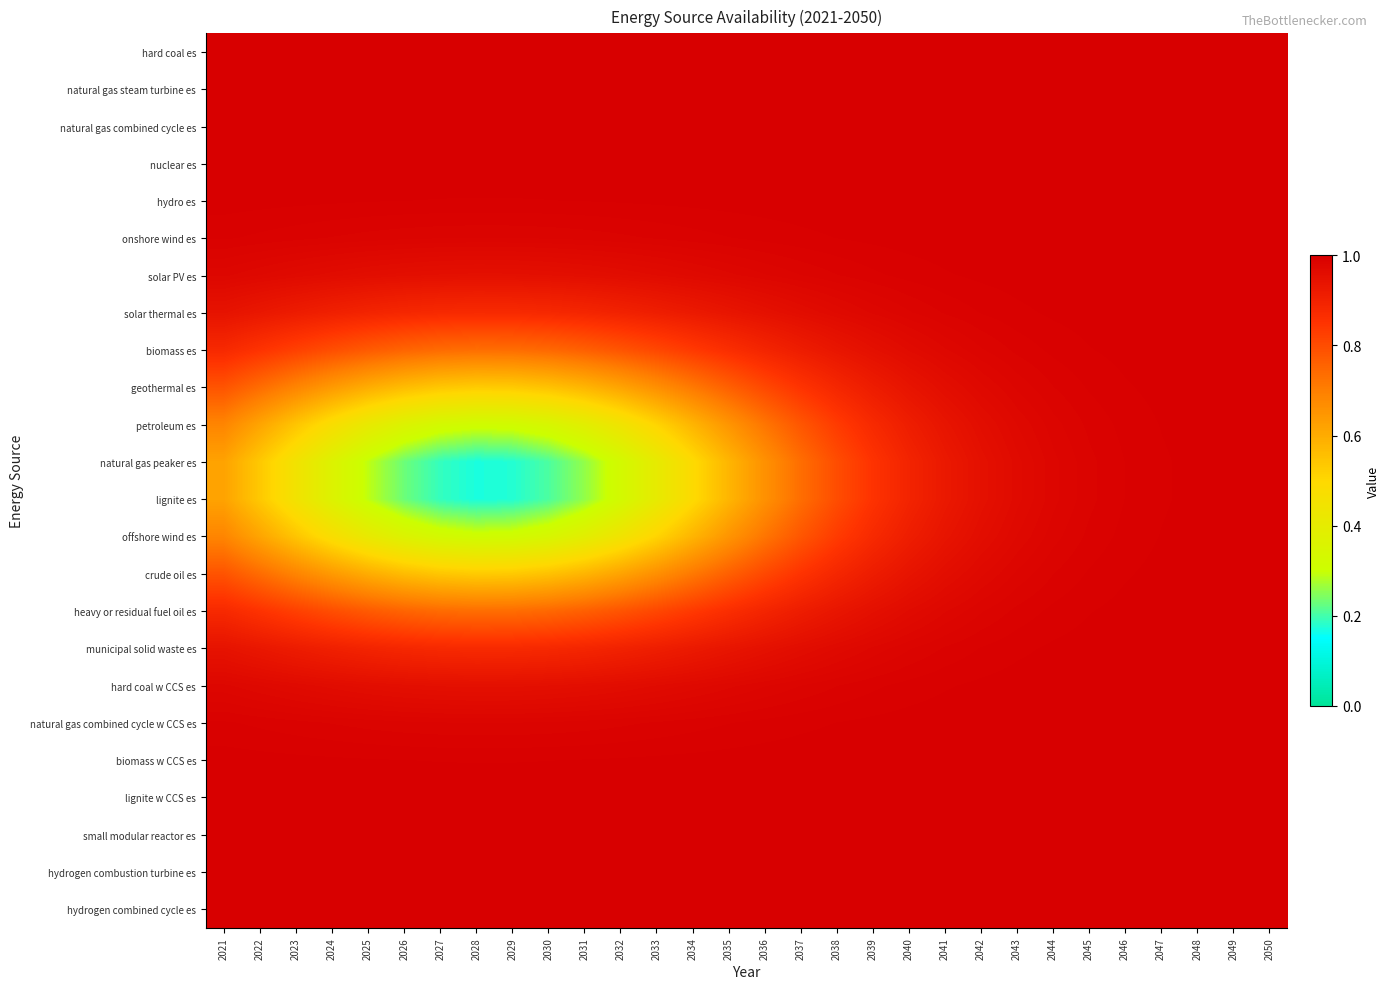

Reading right to left, what are all the values shown in this chart?

hard coal es: 2050=1.0	2049=1.0	2048=1.0	2047=1.0	2046=1.0	2045=1.0	2044=1.0	2043=1.0	2042=1.0	2041=1.0	2040=1.0	2039=1.0	2038=1.0	2037=1.0	2036=1.0	2035=1.0	2034=1.0	2033=1.0	2032=1.0	2031=1.0	2030=1.0	2029=1.0	2028=1.0	2027=1.0	2026=1.0	2025=1.0	2024=1.0	2023=1.0	2022=1.0	2021=1.0
natural gas steam turbine es: 2050=1.0	2049=1.0	2048=1.0	2047=1.0	2046=1.0	2045=1.0	2044=1.0	2043=1.0	2042=1.0	2041=1.0	2040=1.0	2039=1.0	2038=1.0	2037=1.0	2036=1.0	2035=1.0	2034=1.0	2033=1.0	2032=1.0	2031=1.0	2030=1.0	2029=1.0	2028=1.0	2027=1.0	2026=1.0	2025=1.0	2024=1.0	2023=1.0	2022=1.0	2021=1.0
natural gas combined cycle es: 2050=1.0	2049=1.0	2048=1.0	2047=1.0	2046=1.0	2045=1.0	2044=1.0	2043=1.0	2042=1.0	2041=1.0	2040=1.0	2039=1.0	2038=1.0	2037=1.0	2036=1.0	2035=1.0	2034=1.0	2033=1.0	2032=1.0	2031=1.0	2030=1.0	2029=1.0	2028=1.0	2027=1.0	2026=1.0	2025=1.0	2024=1.0	2023=1.0	2022=1.0	2021=1.0
nuclear es: 2050=1.0	2049=1.0	2048=1.0	2047=1.0	2046=1.0	2045=1.0	2044=1.0	2043=1.0	2042=1.0	2041=1.0	2040=1.0	2039=1.0	2038=1.0	2037=1.0	2036=1.0	2035=1.0	2034=1.0	2033=1.0	2032=1.0	2031=1.0	2030=1.0	2029=1.0	2028=1.0	2027=1.0	2026=1.0	2025=1.0	2024=1.0	2023=1.0	2022=1.0	2021=1.0
hydro es: 2050=1.0	2049=1.0	2048=1.0	2047=1.0	2046=1.0	2045=1.0	2044=1.0	2043=1.0	2042=1.0	2041=1.0	2040=1.0	2039=1.0	2038=1.0	2037=1.0	2036=1.0	2035=1.0	2034=1.0	2033=1.0	2032=1.0	2031=1.0	2030=1.0	2029=1.0	2028=1.0	2027=1.0	2026=1.0	2025=1.0	2024=1.0	2023=1.0	2022=1.0	2021=1.0
onshore wind es: 2050=1.0	2049=1.0	2048=1.0	2047=1.0	2046=1.0	2045=1.0	2044=1.0	2043=1.0	2042=1.0	2041=1.0	2040=1.0	2039=1.0	2038=1.0	2037=1.0	2036=1.0	2035=1.0	2034=1.0	2033=1.0	2032=1.0	2031=1.0	2030=1.0	2029=1.0	2028=1.0	2027=1.0	2026=1.0	2025=1.0	2024=1.0	2023=1.0	2022=1.0	2021=1.0
solar PV es: 2050=1.0	2049=1.0	2048=1.0	2047=1.0	2046=1.0	2045=1.0	2044=1.0	2043=1.0	2042=1.0	2041=1.0	2040=1.0	2039=1.0	2038=1.0	2037=1.0	2036=1.0	2035=1.0	2034=1.0	2033=1.0	2032=1.0	2031=1.0	2030=1.0	2029=1.0	2028=1.0	2027=1.0	2026=1.0	2025=1.0	2024=1.0	2023=1.0	2022=1.0	2021=1.0
solar thermal es: 2050=1.0	2049=1.0	2048=1.0	2047=1.0	2046=1.0	2045=1.0	2044=1.0	2043=1.0	2042=1.0	2041=1.0	2040=1.0	2039=1.0	2038=1.0	2037=1.0	2036=0.9	2035=0.9	2034=0.9	2033=0.9	2032=0.9	2031=0.9	2030=0.9	2029=0.9	2028=0.9	2027=0.9	2026=0.9	2025=0.9	2024=0.9	2023=0.9	2022=0.9	2021=0.9
biomass es: 2050=1.0	2049=1.0	2048=1.0	2047=1.0	2046=1.0	2045=1.0	2044=1.0	2043=1.0	2042=1.0	2041=1.0	2040=1.0	2039=1.0	2038=0.9	2037=0.9	2036=0.9	2035=0.9	2034=0.8	2033=0.8	2032=0.8	2031=0.8	2030=0.7	2029=0.7	2028=0.7	2027=0.7	2026=0.8	2025=0.8	2024=0.8	2023=0.8	2022=0.9	2021=0.9
geothermal es: 2050=1.0	2049=1.0	2048=1.0	2047=1.0	2046=1.0	2045=1.0	2044=1.0	2043=1.0	2042=1.0	2041=1.0	2040=0.9	2039=0.9	2038=0.9	2037=0.8	2036=0.8	2035=0.8	2034=0.7	2033=0.7	2032=0.6	2031=0.6	2030=0.6	2029=0.5	2028=0.5	2027=0.5	2026=0.6	2025=0.6	2024=0.6	2023=0.7	2022=0.7	2021=0.8
petroleum es: 2050=1.0	2049=1.0	2048=1.0	2047=1.0	2046=1.0	2045=1.0	2044=1.0	2043=1.0	2042=1.0	2041=0.9	2040=0.9	2039=0.9	2038=0.8	2037=0.8	2036=0.7	2035=0.7	2034=0.6	2033=0.5	2032=0.4	2031=0.4	2030=0.3	2029=0.3	2028=0.3	2027=0.3	2026=0.4	2025=0.4	2024=0.5	2023=0.5	2022=0.6	2021=0.7
natural gas peaker es: 2050=1.0	2049=1.0	2048=1.0	2047=1.0	2046=1.0	2045=1.0	2044=1.0	2043=1.0	2042=1.0	2041=0.9	2040=0.9	2039=0.9	2038=0.8	2037=0.7	2036=0.7	2035=0.6	2034=0.5	2033=0.4	2032=0.3	2031=0.3	2030=0.2	2029=0.2	2028=0.2	2027=0.2	2026=0.2	2025=0.3	2024=0.4	2023=0.4	2022=0.5	2021=0.6
lignite es: 2050=1.0	2049=1.0	2048=1.0	2047=1.0	2046=1.0	2045=1.0	2044=1.0	2043=1.0	2042=1.0	2041=0.9	2040=0.9	2039=0.9	2038=0.8	2037=0.7	2036=0.7	2035=0.6	2034=0.5	2033=0.4	2032=0.3	2031=0.3	2030=0.2	2029=0.2	2028=0.2	2027=0.2	2026=0.2	2025=0.3	2024=0.4	2023=0.4	2022=0.5	2021=0.6
offshore wind es: 2050=1.0	2049=1.0	2048=1.0	2047=1.0	2046=1.0	2045=1.0	2044=1.0	2043=1.0	2042=1.0	2041=0.9	2040=0.9	2039=0.9	2038=0.8	2037=0.8	2036=0.7	2035=0.7	2034=0.6	2033=0.5	2032=0.4	2031=0.4	2030=0.3	2029=0.3	2028=0.3	2027=0.3	2026=0.4	2025=0.4	2024=0.5	2023=0.5	2022=0.6	2021=0.7
crude oil es: 2050=1.0	2049=1.0	2048=1.0	2047=1.0	2046=1.0	2045=1.0	2044=1.0	2043=1.0	2042=1.0	2041=1.0	2040=0.9	2039=0.9	2038=0.9	2037=0.8	2036=0.8	2035=0.8	2034=0.7	2033=0.7	2032=0.6	2031=0.6	2030=0.6	2029=0.5	2028=0.5	2027=0.5	2026=0.6	2025=0.6	2024=0.6	2023=0.7	2022=0.7	2021=0.8
heavy or residual fuel oil es: 2050=1.0	2049=1.0	2048=1.0	2047=1.0	2046=1.0	2045=1.0	2044=1.0	2043=1.0	2042=1.0	2041=1.0	2040=1.0	2039=1.0	2038=0.9	2037=0.9	2036=0.9	2035=0.9	2034=0.8	2033=0.8	2032=0.8	2031=0.8	2030=0.7	2029=0.7	2028=0.7	2027=0.7	2026=0.8	2025=0.8	2024=0.8	2023=0.8	2022=0.9	2021=0.9
municipal solid waste es: 2050=1.0	2049=1.0	2048=1.0	2047=1.0	2046=1.0	2045=1.0	2044=1.0	2043=1.0	2042=1.0	2041=1.0	2040=1.0	2039=1.0	2038=1.0	2037=1.0	2036=0.9	2035=0.9	2034=0.9	2033=0.9	2032=0.9	2031=0.9	2030=0.9	2029=0.9	2028=0.9	2027=0.9	2026=0.9	2025=0.9	2024=0.9	2023=0.9	2022=0.9	2021=0.9
hard coal w CCS es: 2050=1.0	2049=1.0	2048=1.0	2047=1.0	2046=1.0	2045=1.0	2044=1.0	2043=1.0	2042=1.0	2041=1.0	2040=1.0	2039=1.0	2038=1.0	2037=1.0	2036=1.0	2035=1.0	2034=1.0	2033=1.0	2032=1.0	2031=1.0	2030=1.0	2029=1.0	2028=1.0	2027=1.0	2026=1.0	2025=1.0	2024=1.0	2023=1.0	2022=1.0	2021=1.0
natural gas combined cycle w CCS es: 2050=1.0	2049=1.0	2048=1.0	2047=1.0	2046=1.0	2045=1.0	2044=1.0	2043=1.0	2042=1.0	2041=1.0	2040=1.0	2039=1.0	2038=1.0	2037=1.0	2036=1.0	2035=1.0	2034=1.0	2033=1.0	2032=1.0	2031=1.0	2030=1.0	2029=1.0	2028=1.0	2027=1.0	2026=1.0	2025=1.0	2024=1.0	2023=1.0	2022=1.0	2021=1.0
biomass w CCS es: 2050=1.0	2049=1.0	2048=1.0	2047=1.0	2046=1.0	2045=1.0	2044=1.0	2043=1.0	2042=1.0	2041=1.0	2040=1.0	2039=1.0	2038=1.0	2037=1.0	2036=1.0	2035=1.0	2034=1.0	2033=1.0	2032=1.0	2031=1.0	2030=1.0	2029=1.0	2028=1.0	2027=1.0	2026=1.0	2025=1.0	2024=1.0	2023=1.0	2022=1.0	2021=1.0
lignite w CCS es: 2050=1.0	2049=1.0	2048=1.0	2047=1.0	2046=1.0	2045=1.0	2044=1.0	2043=1.0	2042=1.0	2041=1.0	2040=1.0	2039=1.0	2038=1.0	2037=1.0	2036=1.0	2035=1.0	2034=1.0	2033=1.0	2032=1.0	2031=1.0	2030=1.0	2029=1.0	2028=1.0	2027=1.0	2026=1.0	2025=1.0	2024=1.0	2023=1.0	2022=1.0	2021=1.0
small modular reactor es: 2050=1.0	2049=1.0	2048=1.0	2047=1.0	2046=1.0	2045=1.0	2044=1.0	2043=1.0	2042=1.0	2041=1.0	2040=1.0	2039=1.0	2038=1.0	2037=1.0	2036=1.0	2035=1.0	2034=1.0	2033=1.0	2032=1.0	2031=1.0	2030=1.0	2029=1.0	2028=1.0	2027=1.0	2026=1.0	2025=1.0	2024=1.0	2023=1.0	2022=1.0	2021=1.0
hydrogen combustion turbine es: 2050=1.0	2049=1.0	2048=1.0	2047=1.0	2046=1.0	2045=1.0	2044=1.0	2043=1.0	2042=1.0	2041=1.0	2040=1.0	2039=1.0	2038=1.0	2037=1.0	2036=1.0	2035=1.0	2034=1.0	2033=1.0	2032=1.0	2031=1.0	2030=1.0	2029=1.0	2028=1.0	2027=1.0	2026=1.0	2025=1.0	2024=1.0	2023=1.0	2022=1.0	2021=1.0
hydrogen combined cycle es: 2050=1.0	2049=1.0	2048=1.0	2047=1.0	2046=1.0	2045=1.0	2044=1.0	2043=1.0	2042=1.0	2041=1.0	2040=1.0	2039=1.0	2038=1.0	2037=1.0	2036=1.0	2035=1.0	2034=1.0	2033=1.0	2032=1.0	2031=1.0	2030=1.0	2029=1.0	2028=1.0	2027=1.0	2026=1.0	2025=1.0	2024=1.0	2023=1.0	2022=1.0	2021=1.0